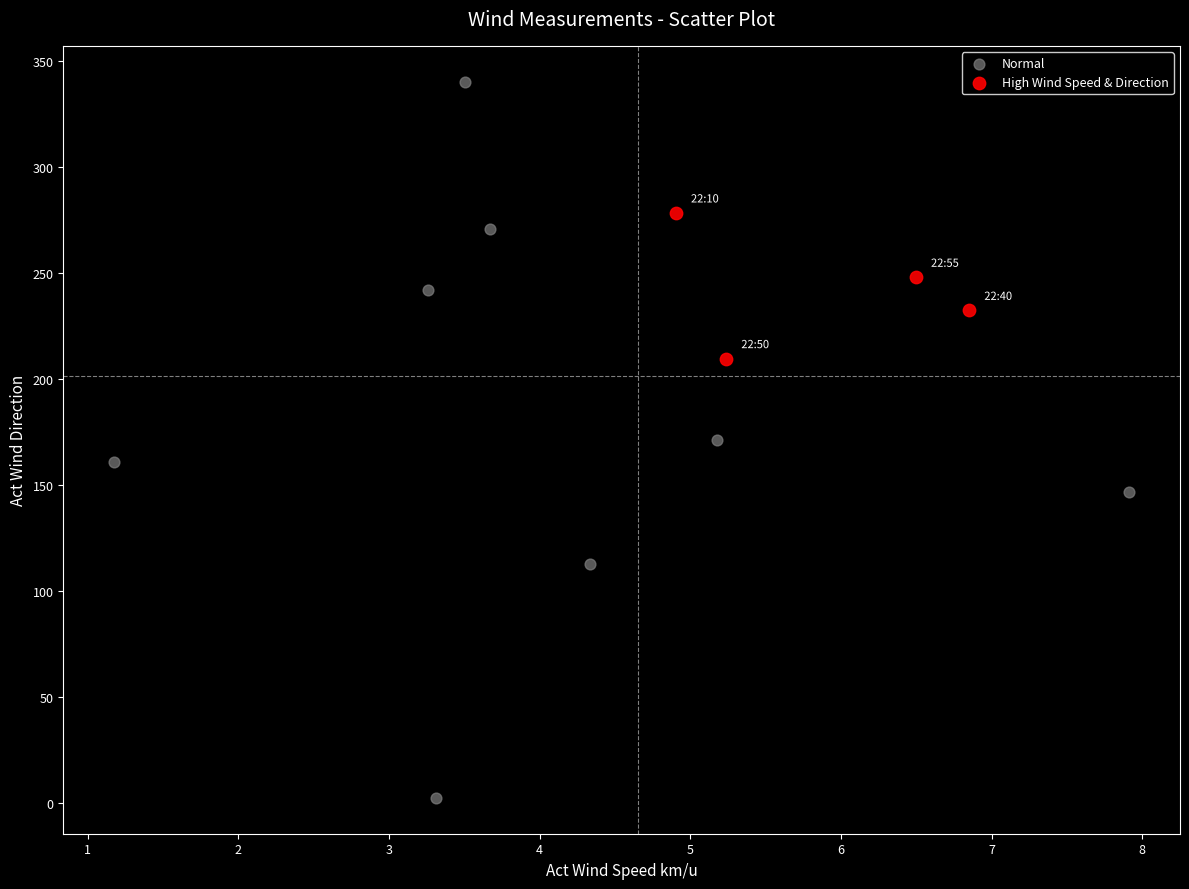

Which series has the widest spread of Y values?

Normal